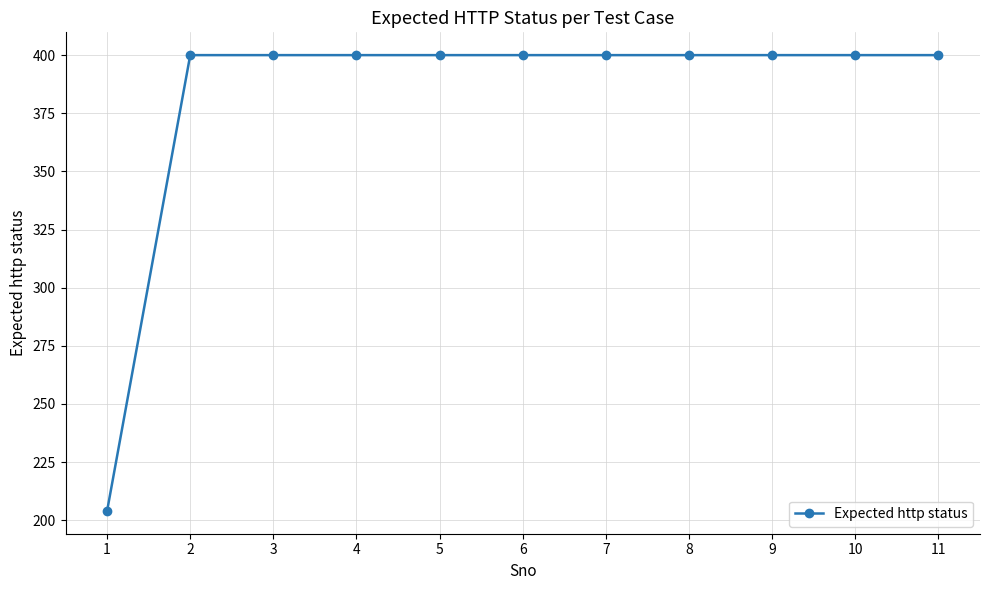

What is the difference between the values at 11 and 1?

196